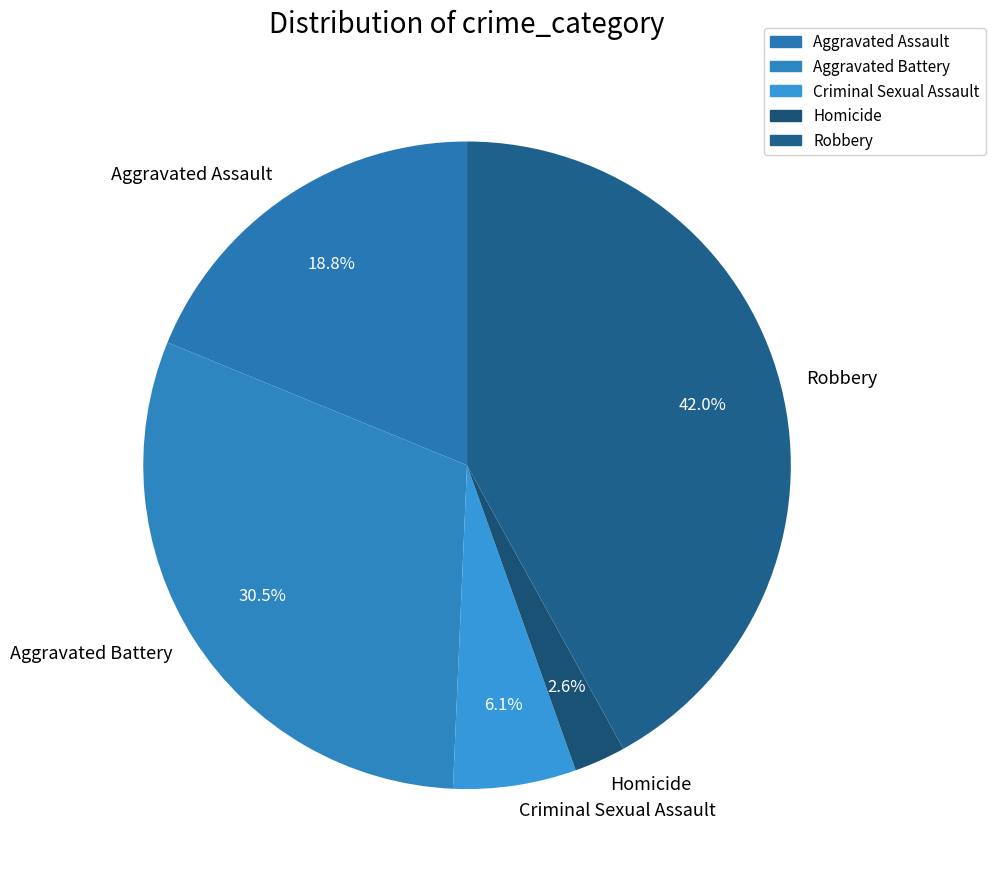

Which category has the biggest portion of the pie?

Robbery